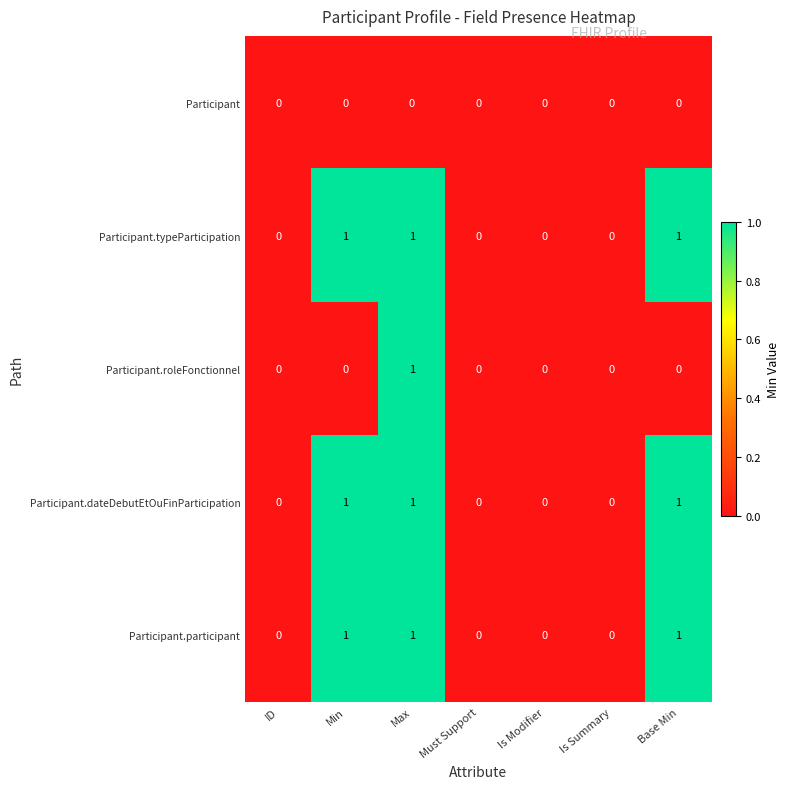

At which category is the sum across all series the highest?

Max